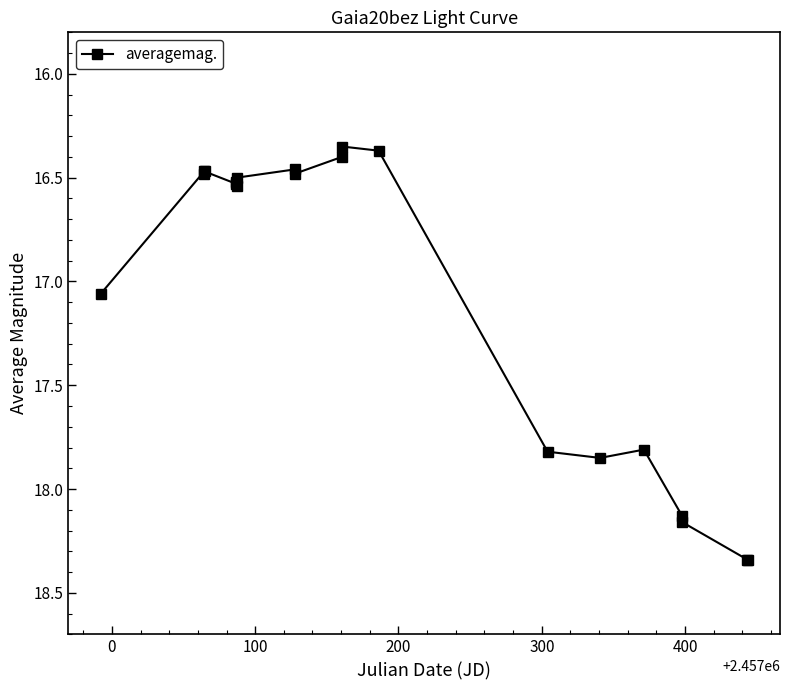

Is this an area chart (filled region under the line)?

No